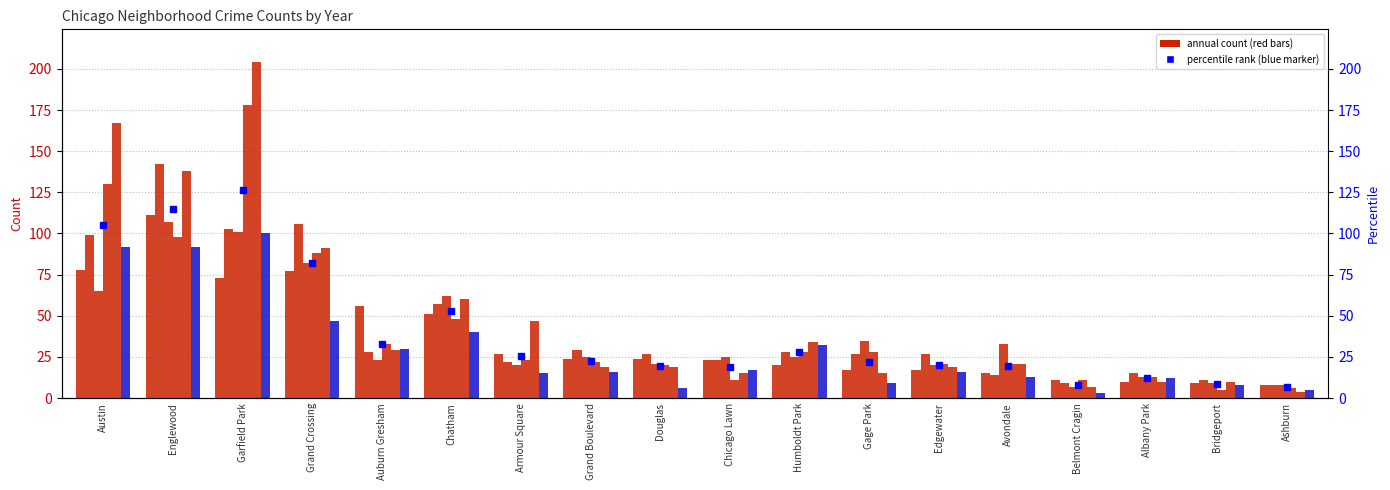

At which label does 2019 reach its peak?

Garfield Park